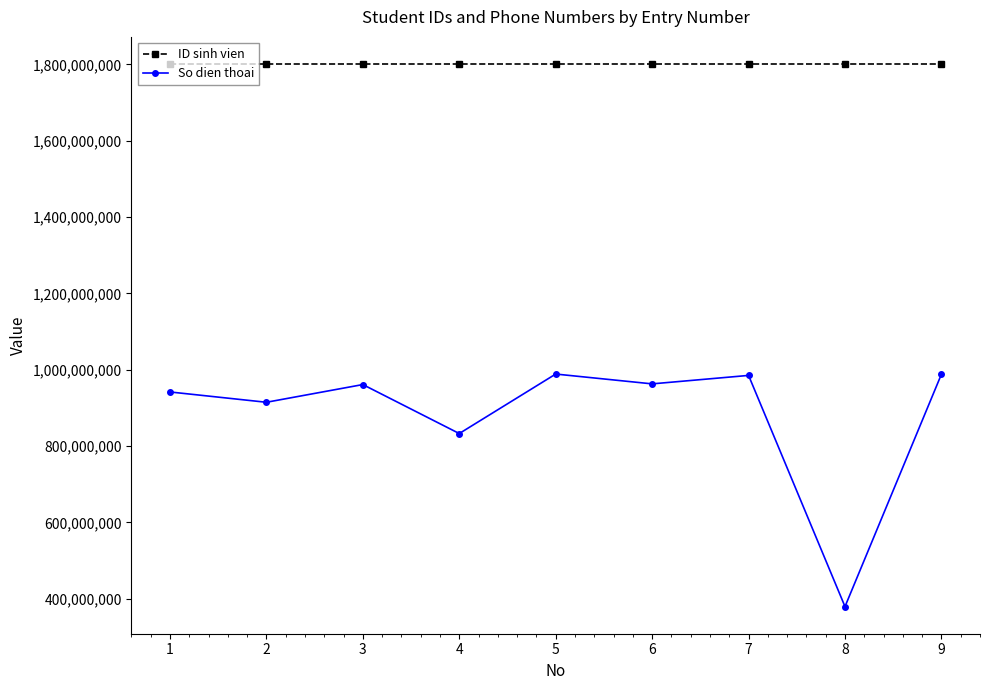

What is the sum of the So dien thoai values at 5 and 1?

1930781697